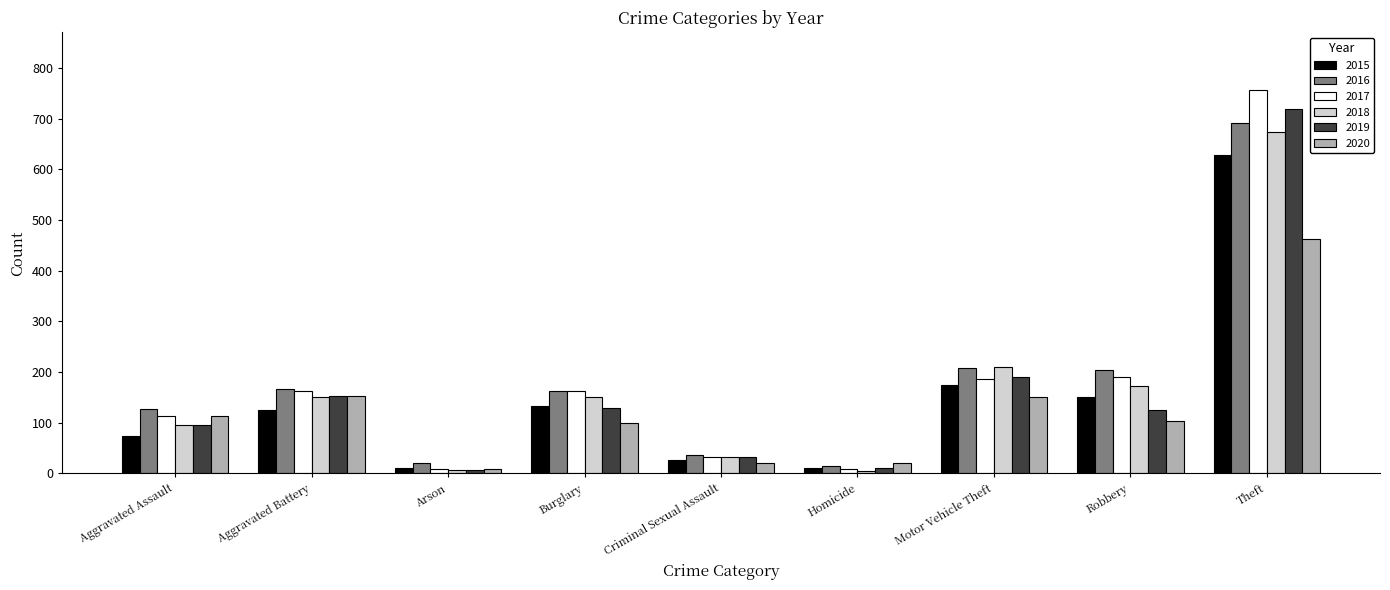

What position from the right is Motor Vehicle Theft?

3